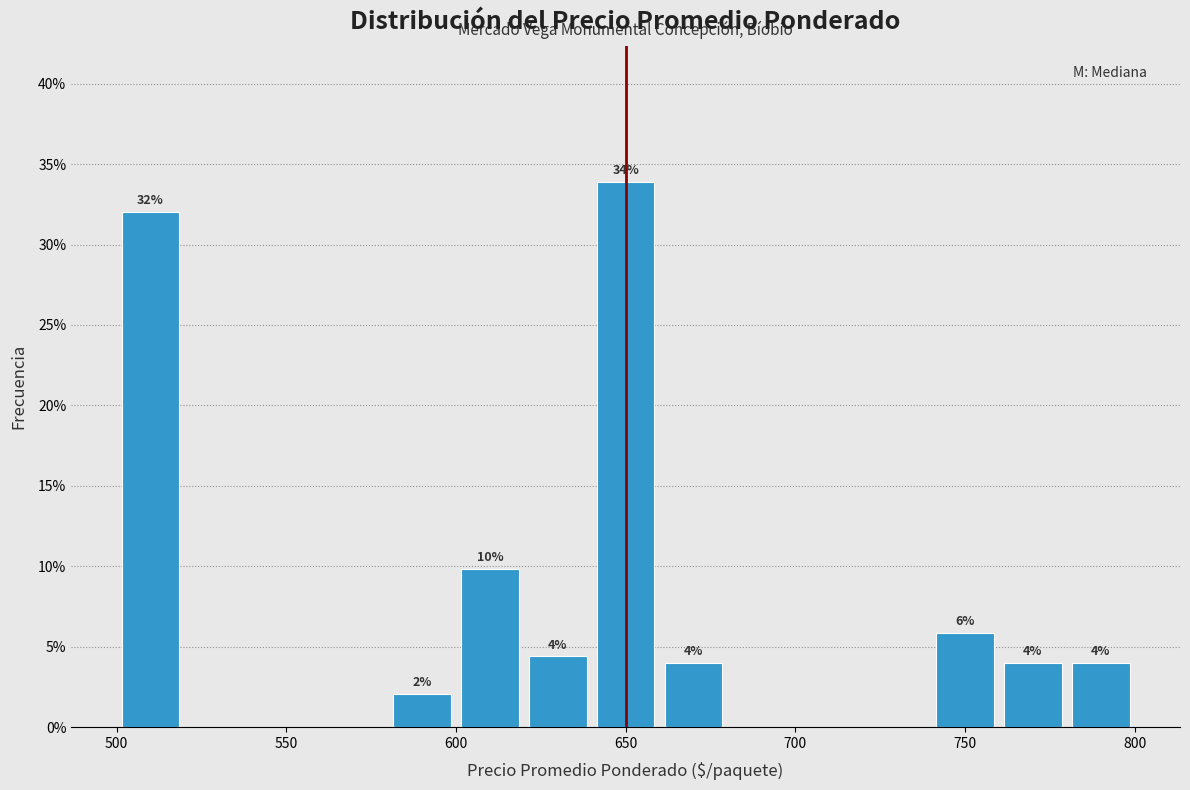

Which range on the x-axis has the tallest bar?

640 to 660